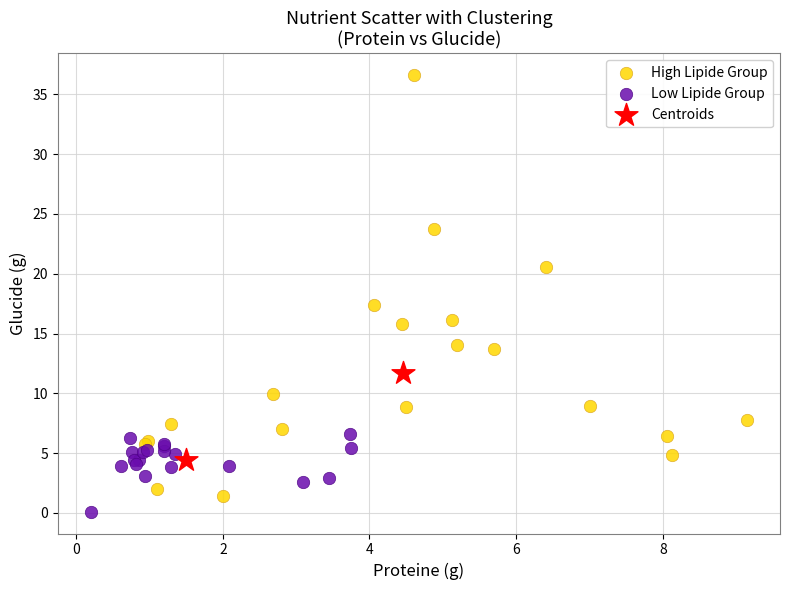

Which series has the largest Y range (max minus min)?

High Lipide Group